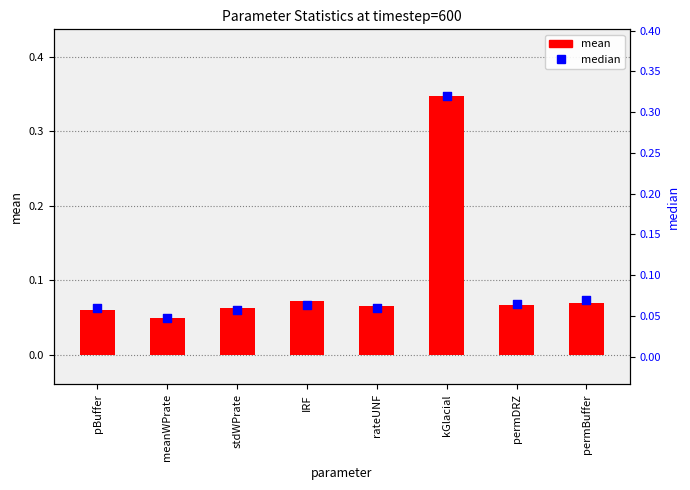

Which series reaches the maximum Y coordinate?

mean